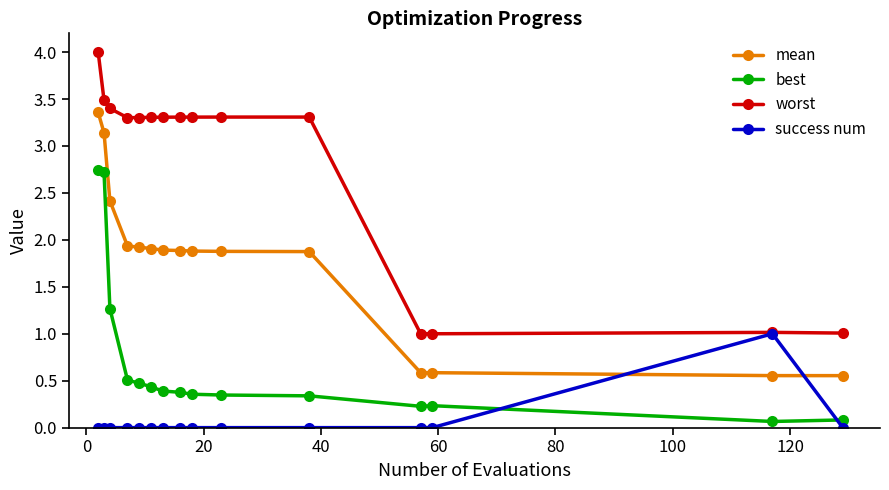

List the series in order of their peak value, highest first.

worst, mean, best, success num